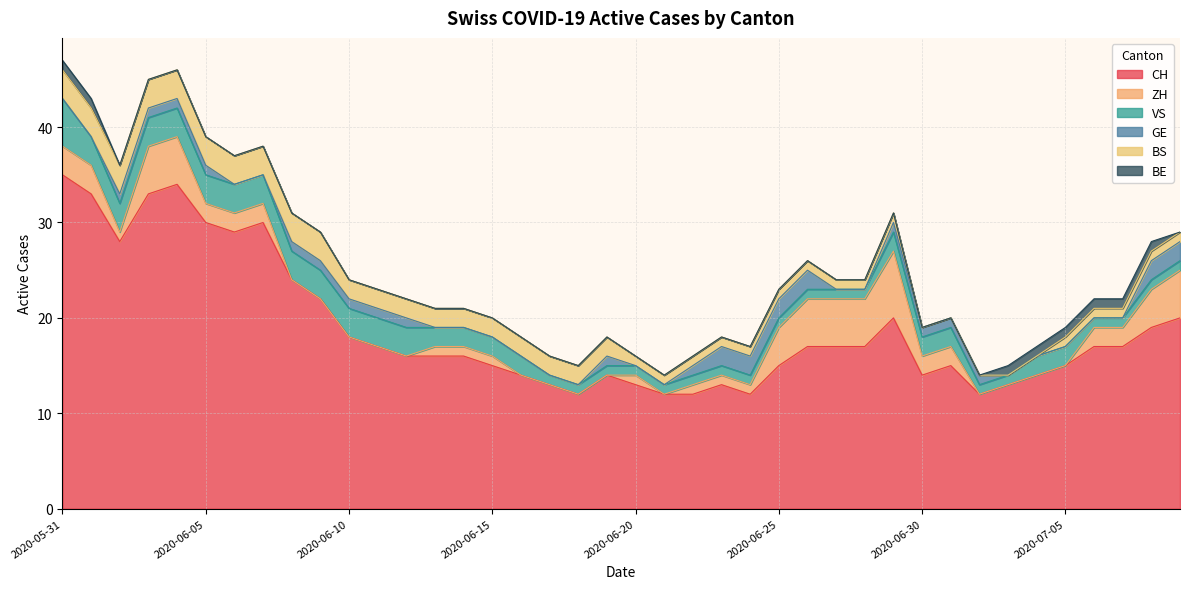

Which has a higher value, 2020-07-07 or 2020-06-07?

2020-06-07